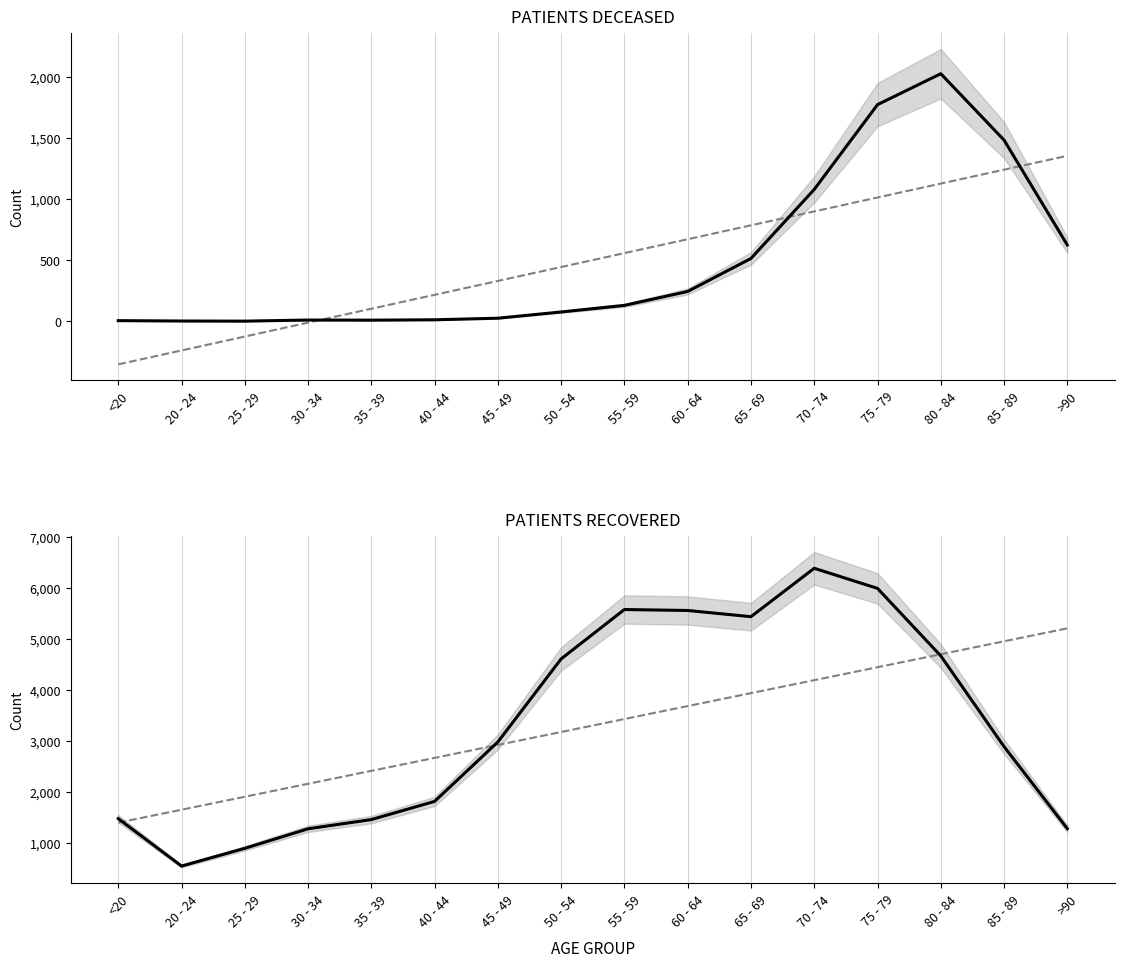

Is the value of patients_recovered at 30 - 34 greater than the value of patients_deceased at 20 - 24?

Yes